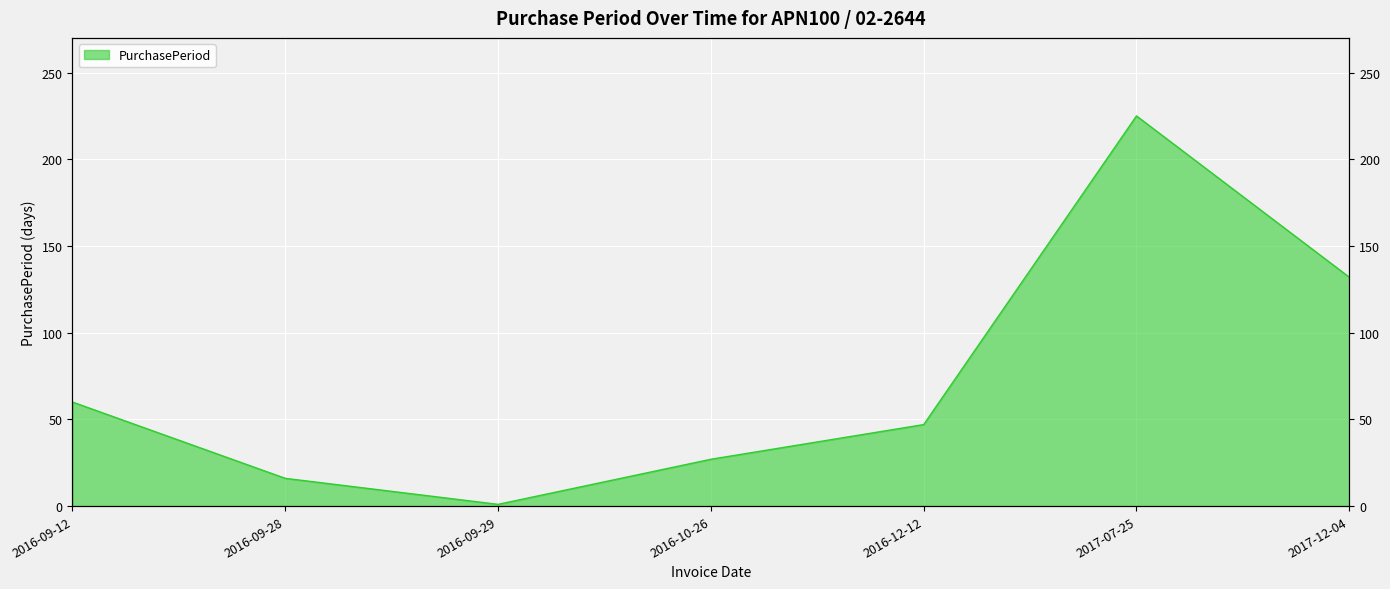

Between 2016-12-12 and 2017-12-04, which is larger?

2017-12-04